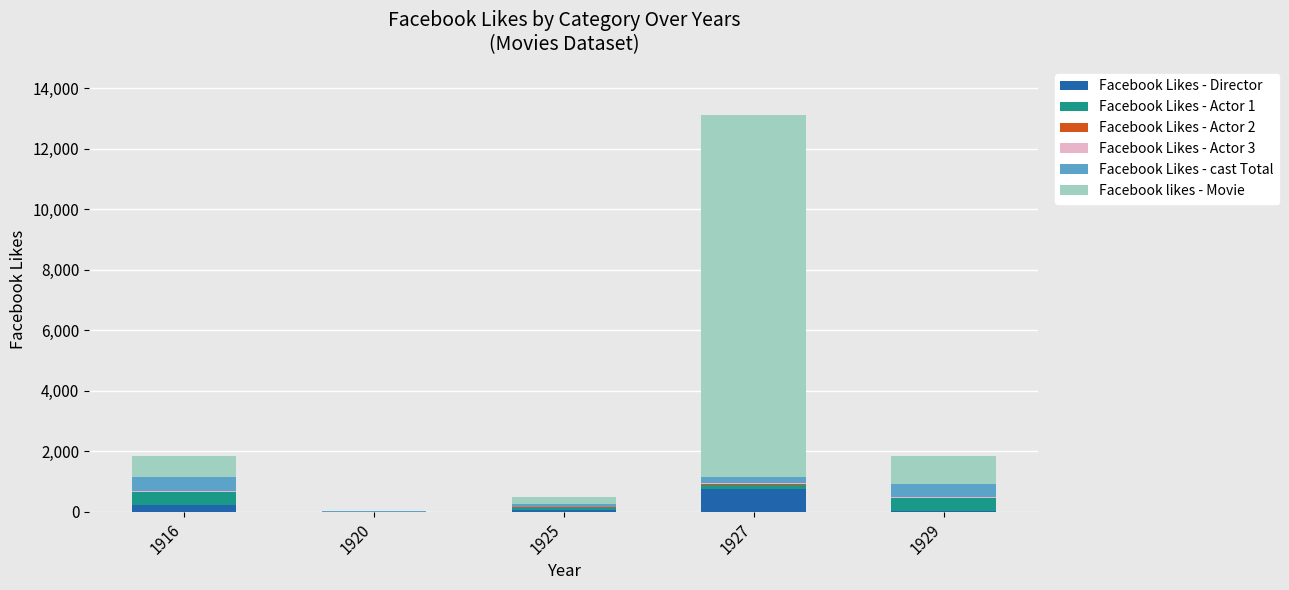

What is the maximum value for Facebook Likes - Director?

756